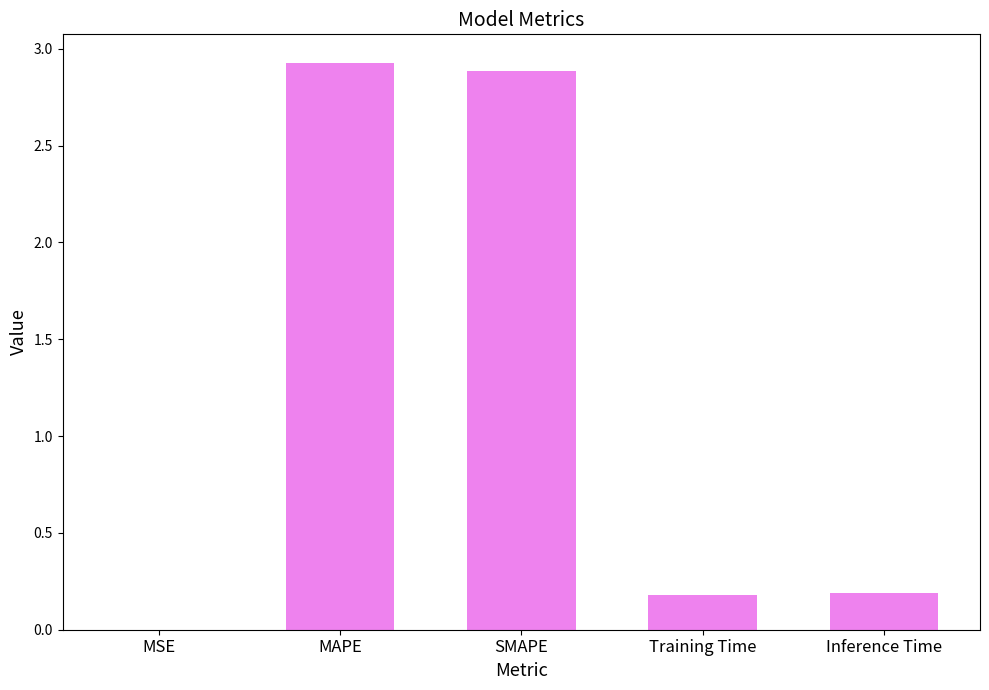

What is the difference between the values at Training Time and MSE?

0.2